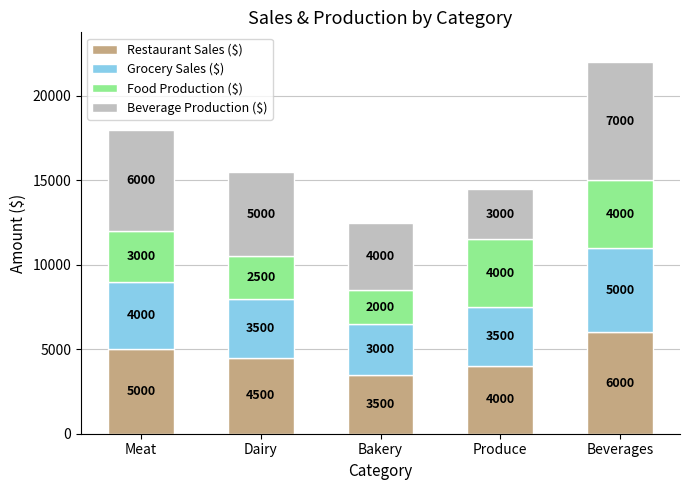

At which label does Restaurant Sales ($) first exceed 4500?

Meat